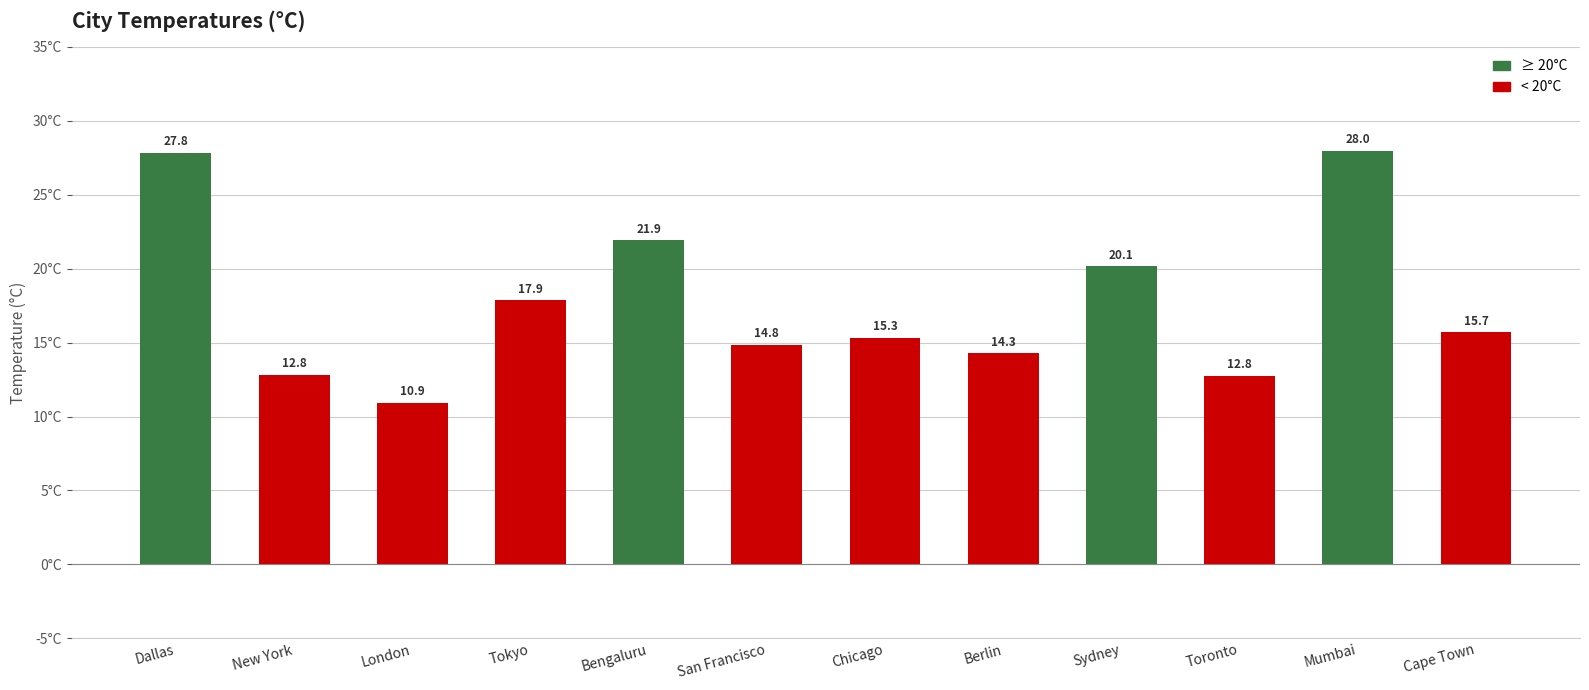

What is the difference between the values at Chicago and Sydney?

4.8